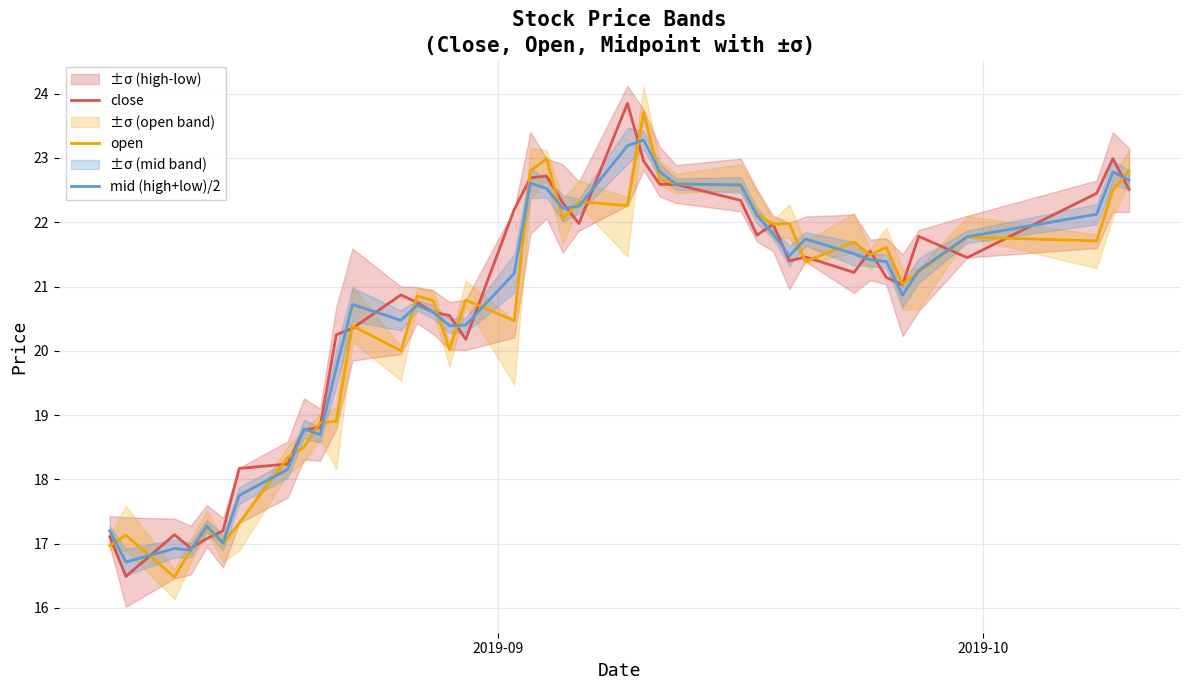

What is the maximum value for close?

23.9